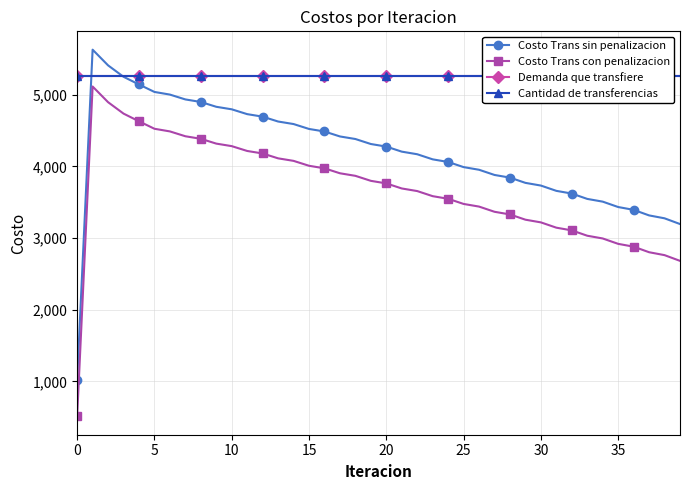

The value of Costo Trans con penalizacion at 35 is 2918.5. True or false?

True